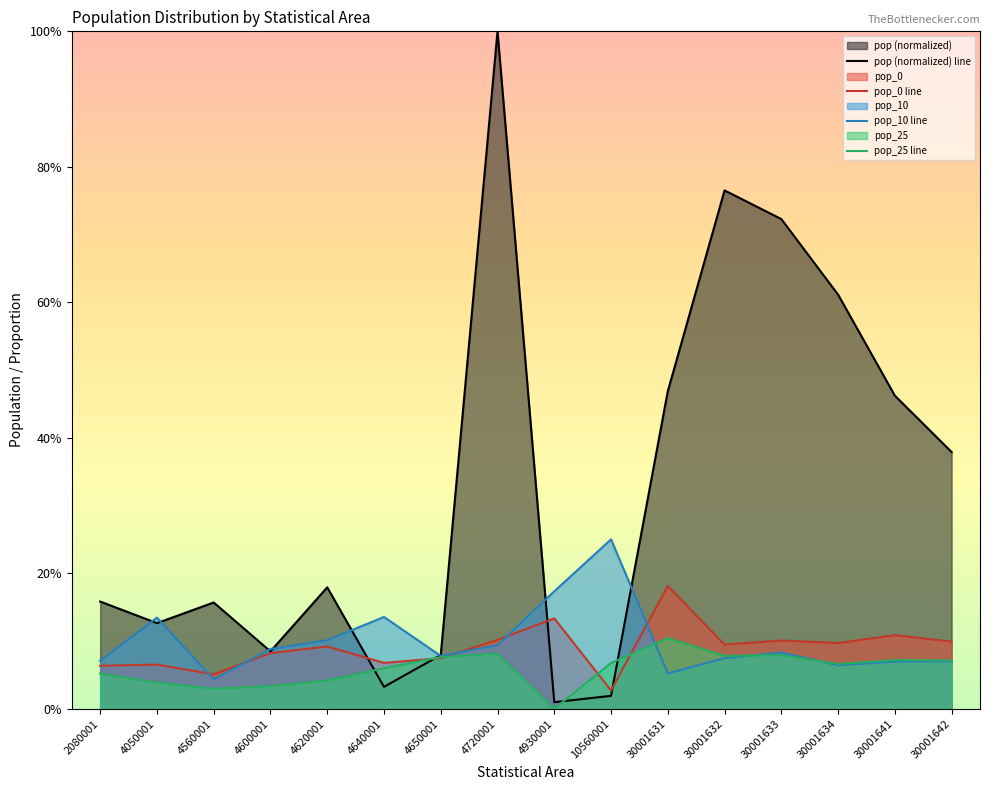

Reading left to right, what are all the values shown in this chart?

pop (normalized) line: 0.2	0.1	0.2	0.1	0.2	0.0	0.1	1.0	0.0	0.0	0.5	0.8	0.7	0.6	0.5	0.4
pop_0 line: 0.1	0.1	0.1	0.1	0.1	0.1	0.1	0.1	0.1	0.0	0.2	0.1	0.1	0.1	0.1	0.1
pop_10 line: 0.1	0.1	0.0	0.1	0.1	0.1	0.1	0.1	0.2	0.2	0.1	0.1	0.1	0.1	0.1	0.1
pop_25 line: 0.1	0.0	0.0	0.0	0.0	0.1	0.1	0.1	0.0	0.1	0.1	0.1	0.1	0.1	0.1	0.1